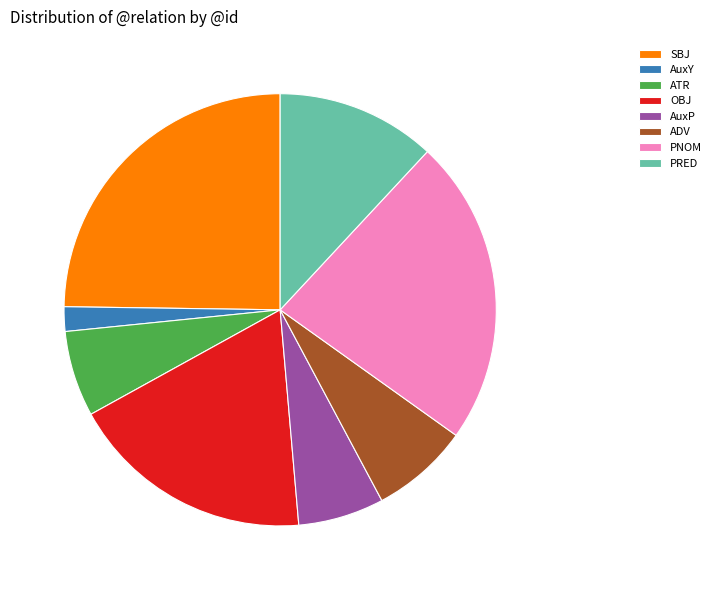

Is the sum of OBJ and PRED greater than half?

No